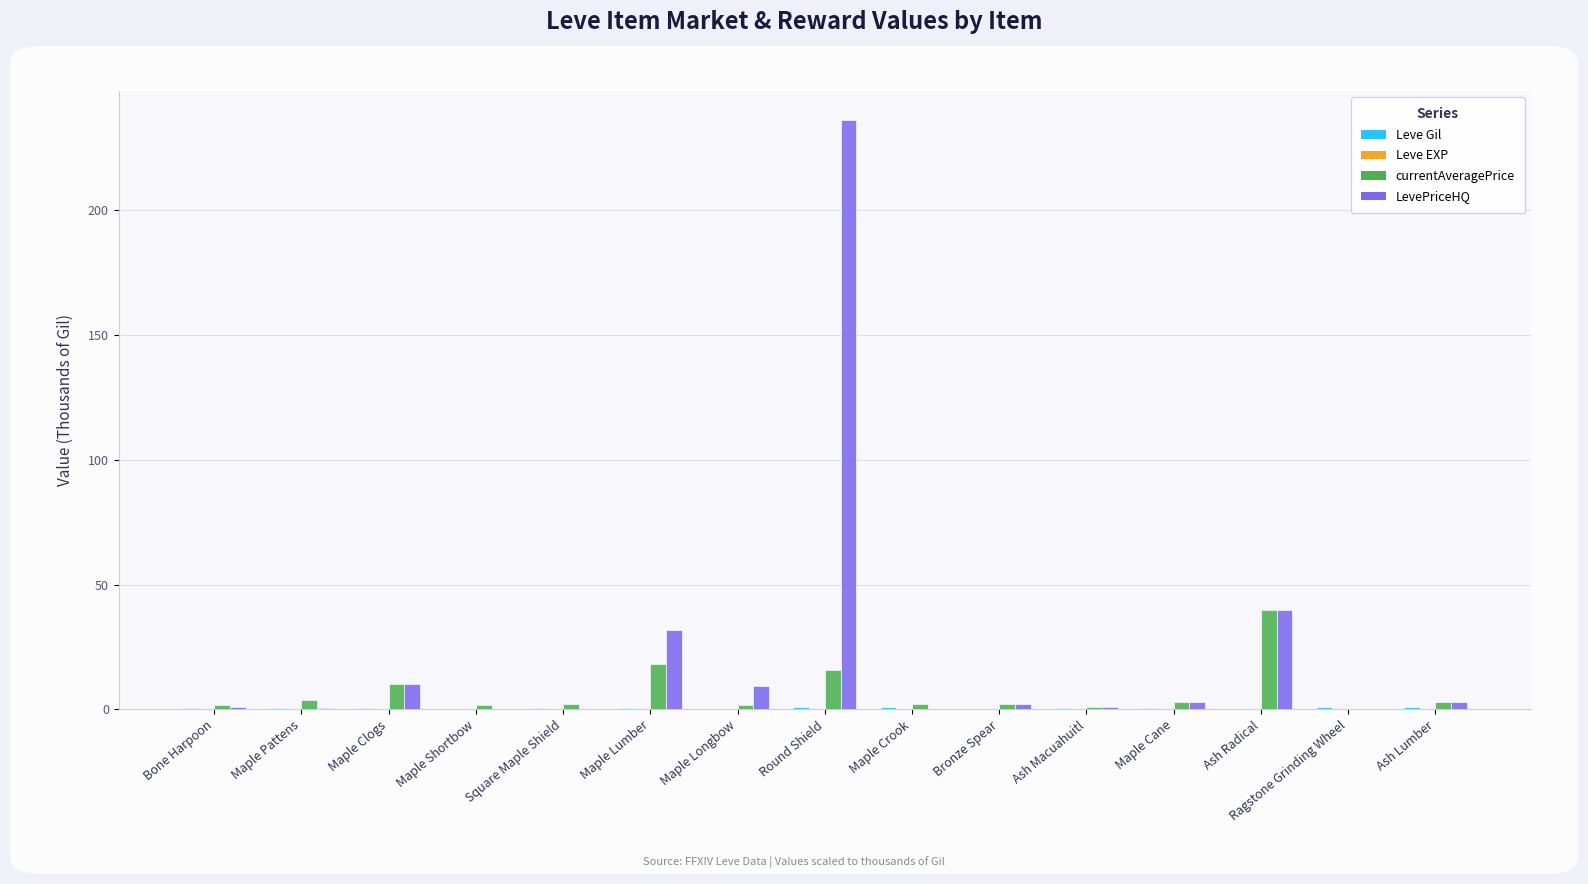

What is the sum of the currentAveragePrice values at Maple Longbow and Square Maple Shield?

4.1